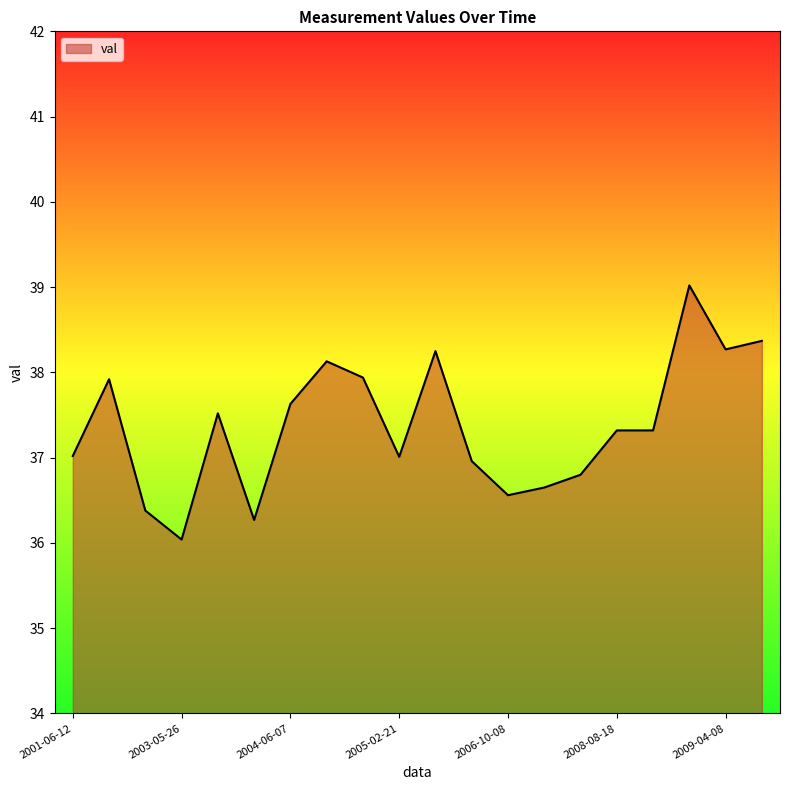

What is the difference between the maximum and minimum values?

3.0